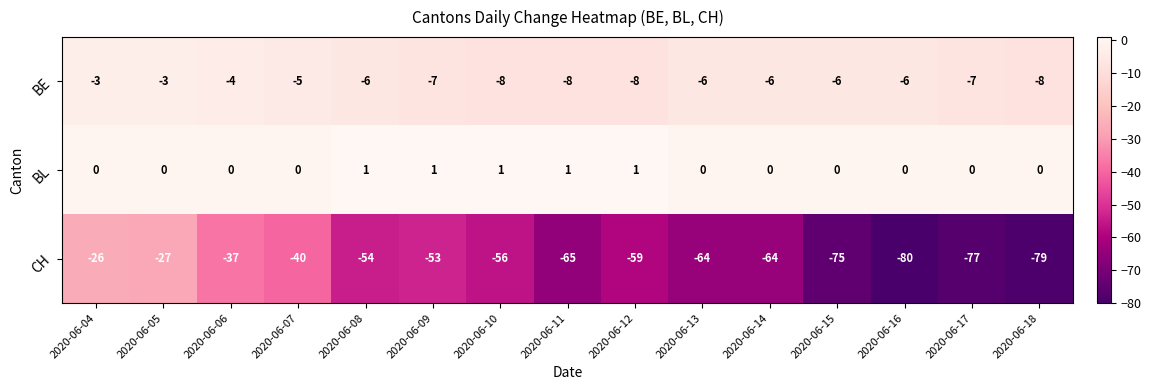

At 2020-06-14, list the series in order from largest to smallest.

BL, BE, CH